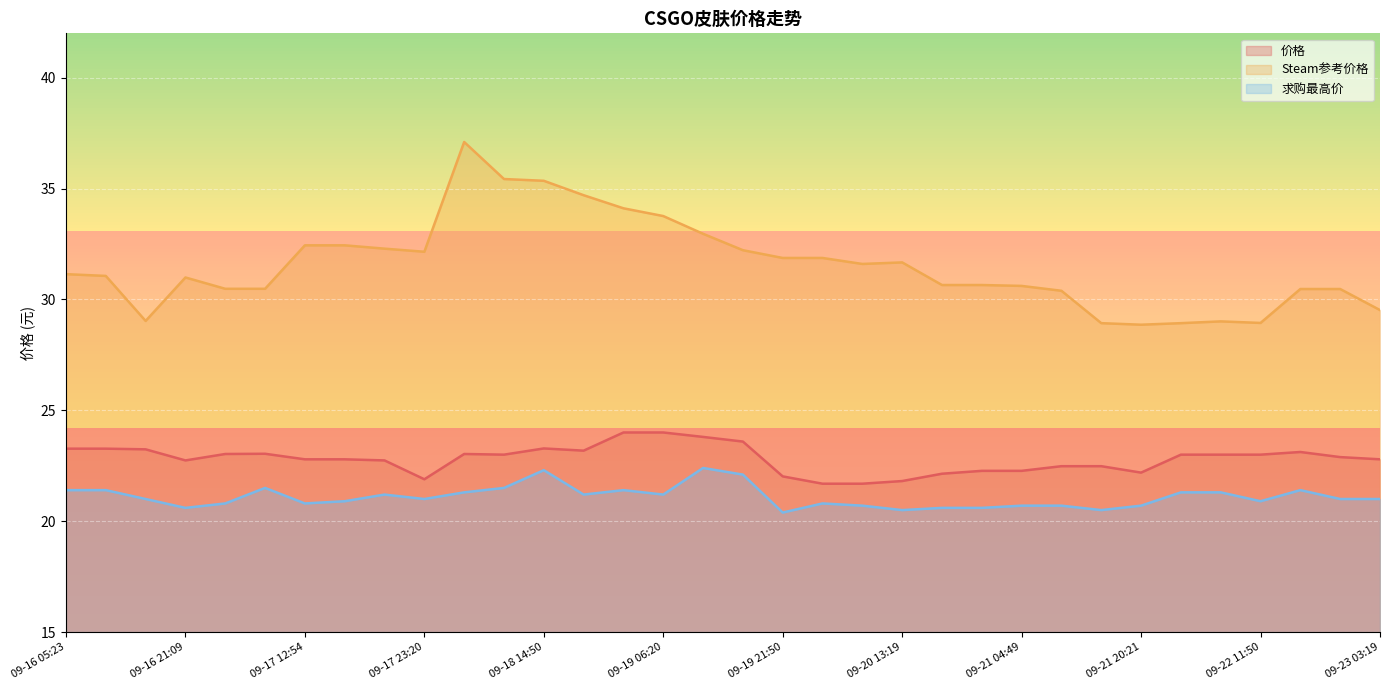

Where does the 求购最高价 series first go above 21?

09-16 05:23